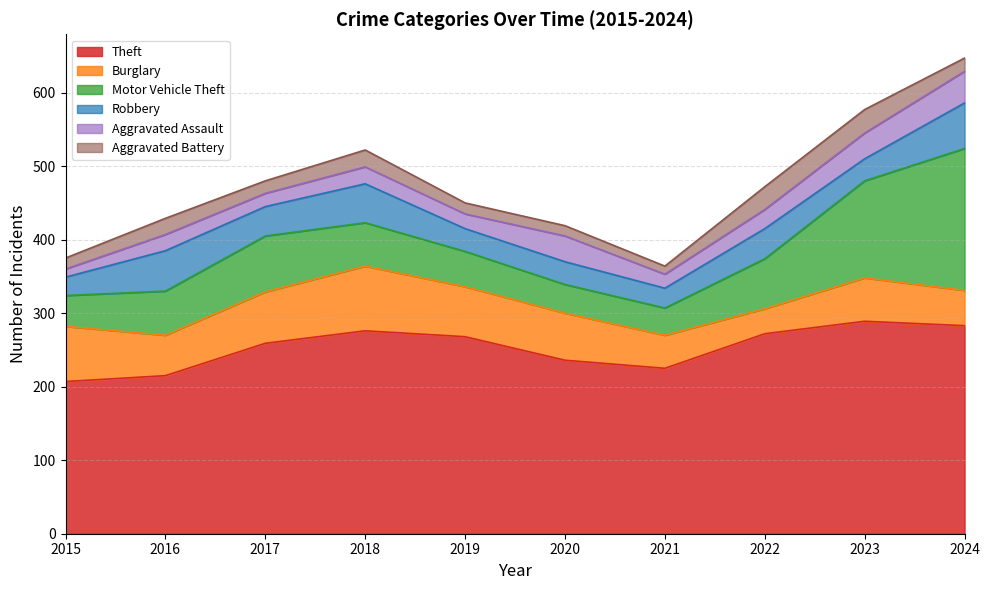

True or false: Theft has more than 0 points higher than both neighbors.

True